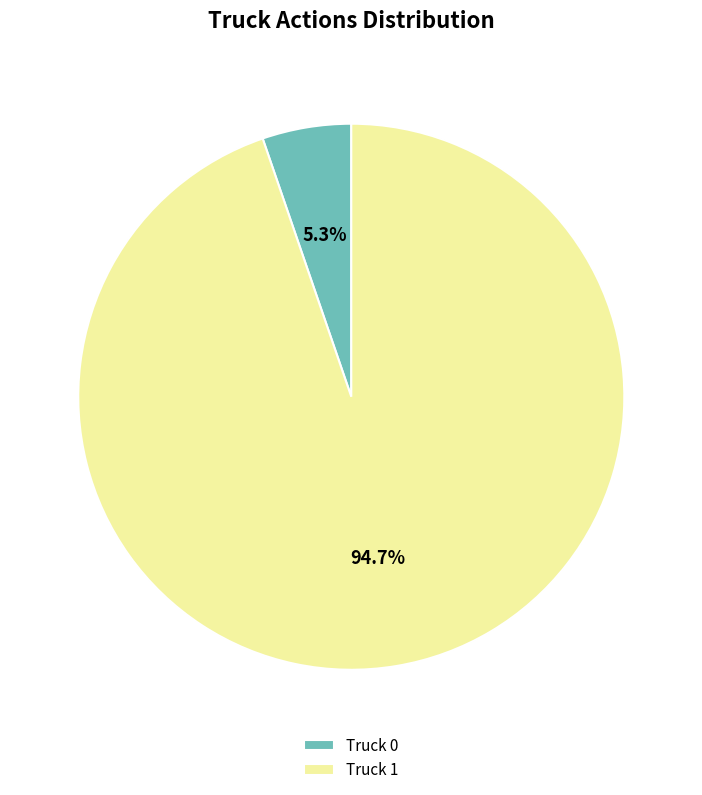

Combined, do Truck 1 and Truck 0 account for over 50%?

Yes